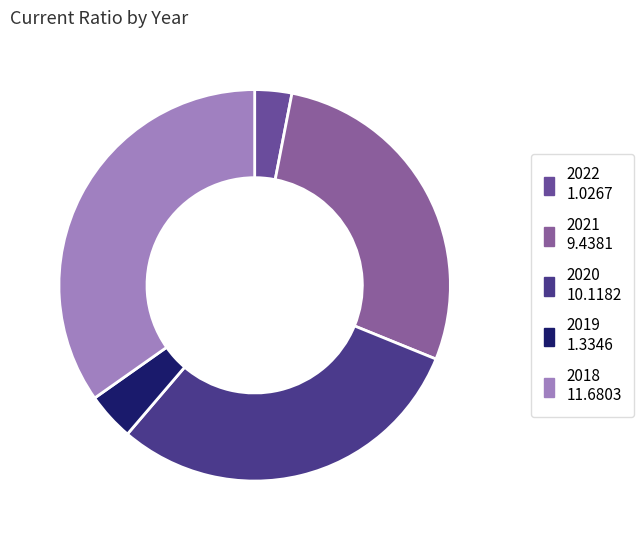

Count the number of slices in the pie.

5